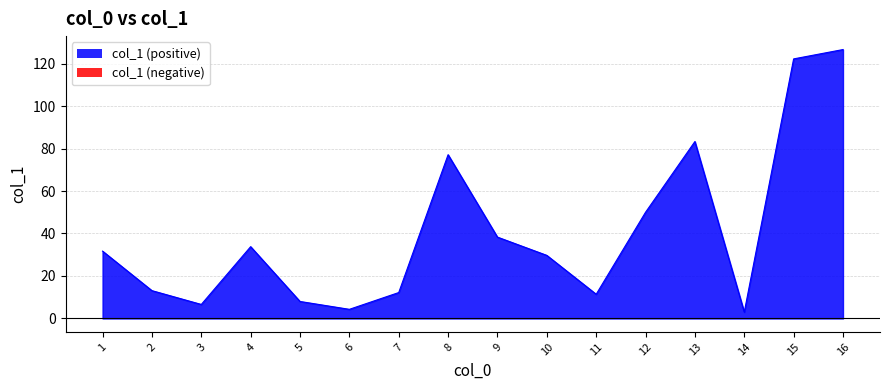

The value at 16 is 126.6. True or false?

True